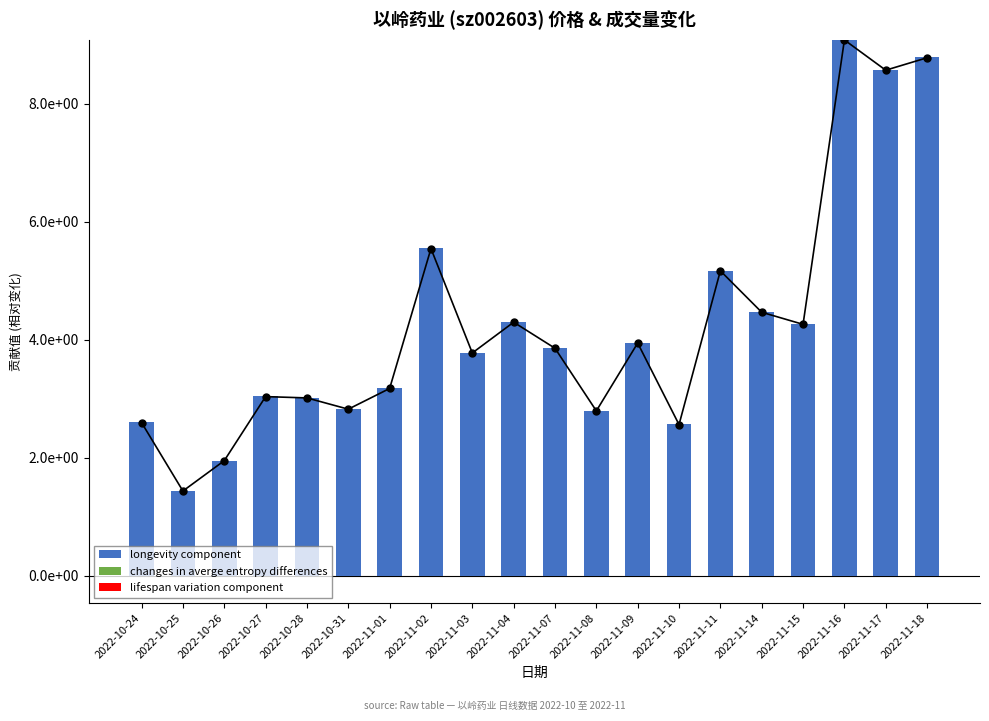

At which label does longevity component reach its peak?

2022-11-16